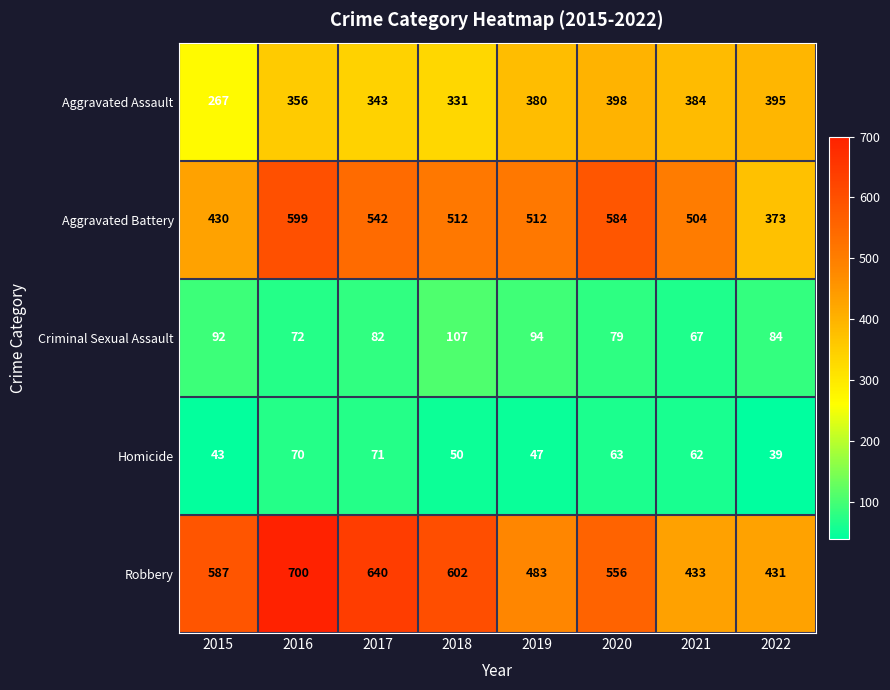

Which series has the largest total across all categories?

Robbery